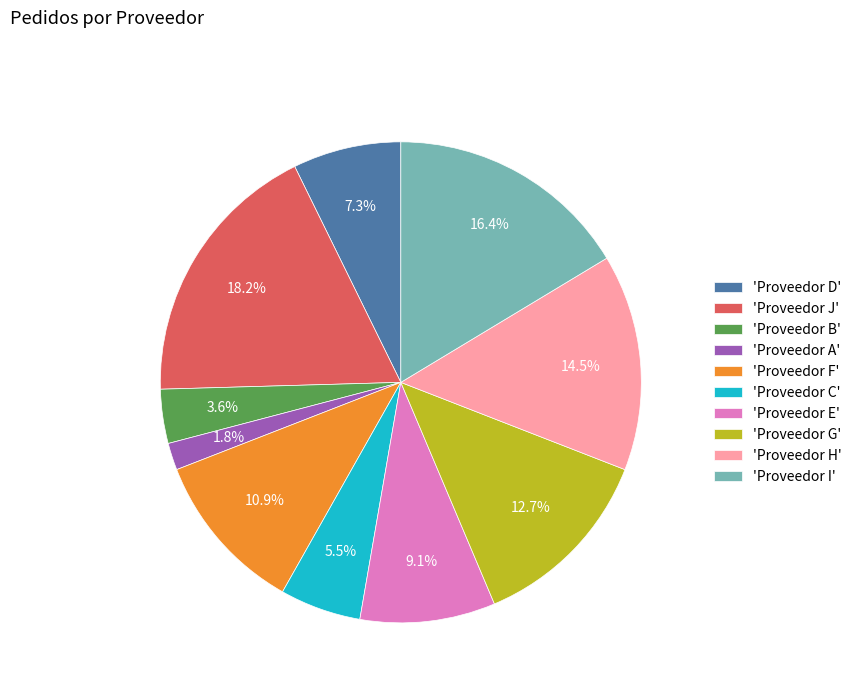

Approximately how many times larger is the value at 'Proveedor H' compared to 'Proveedor J'?

0.8